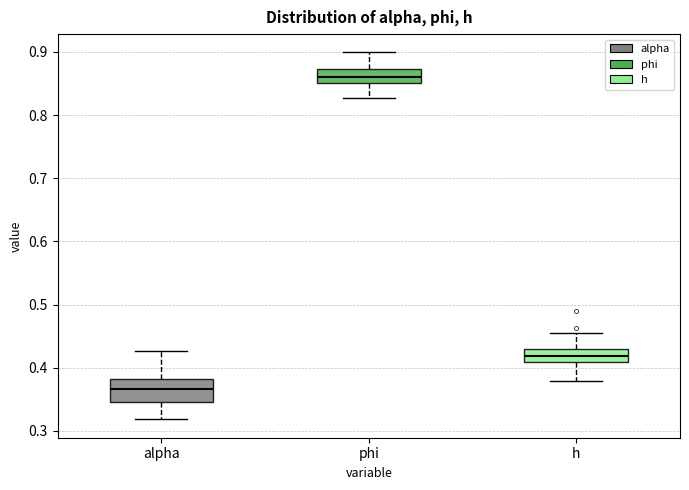

Reading left to right, read every box against the y-axis: the position of its median line, the range the box covers, and the ends of its whiskers. The values are not printed on the chart, so give them approximately, as read against the axis.

alpha: median 0.37, box 0.35 to 0.38, whiskers 0.32 to 0.43
phi: median 0.86, box 0.85 to 0.87, whiskers 0.83 to 0.90
h: median 0.42, box 0.41 to 0.43, whiskers 0.38 to 0.45